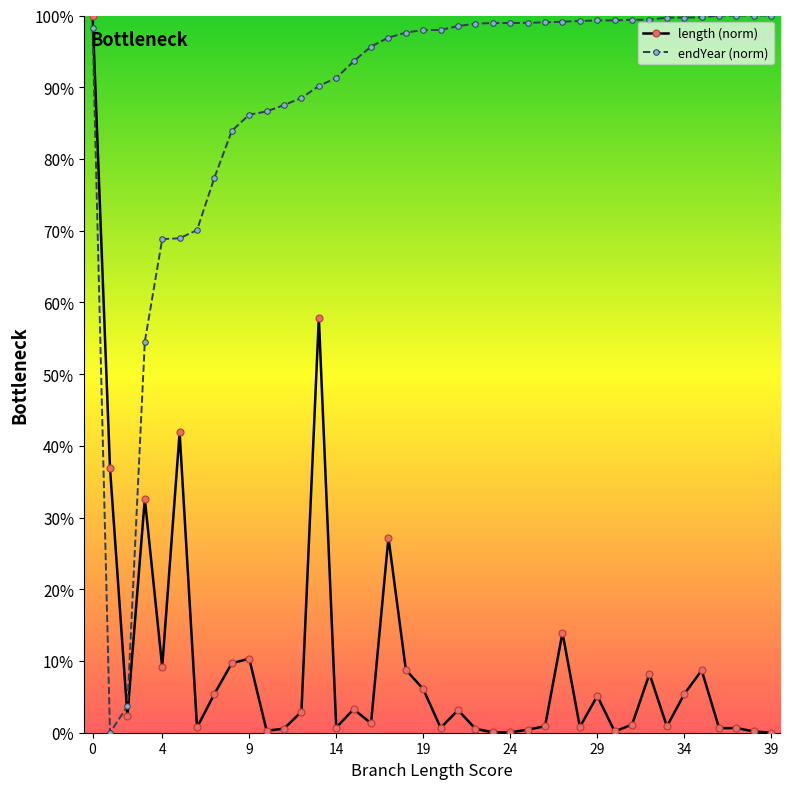

How many categories are shown in the chart?

40